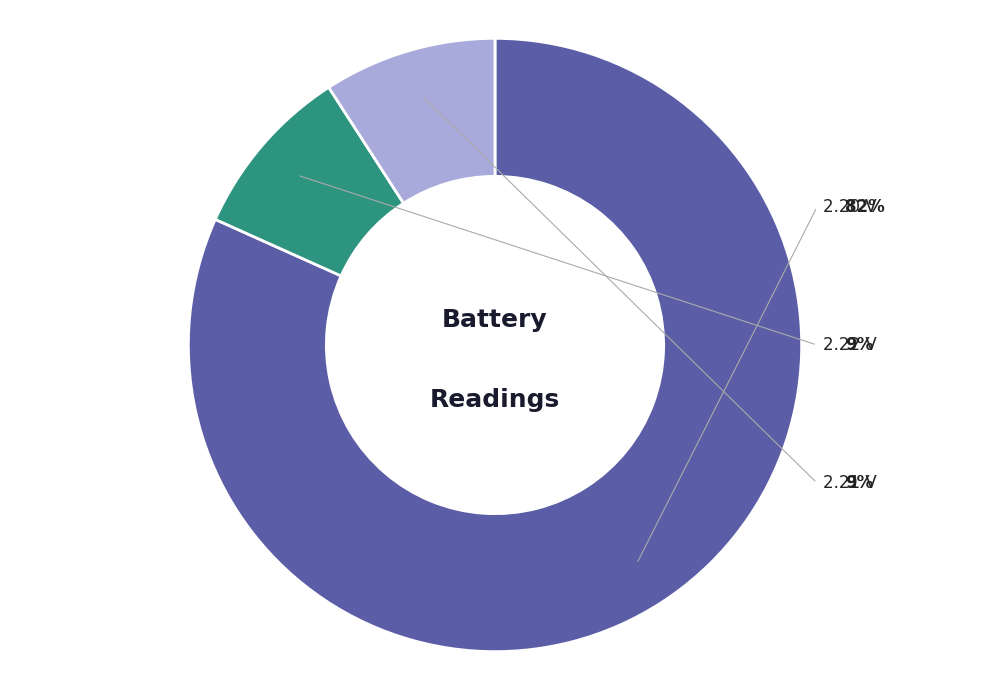

Is it true that 00:33 is 1% of the pie?

False